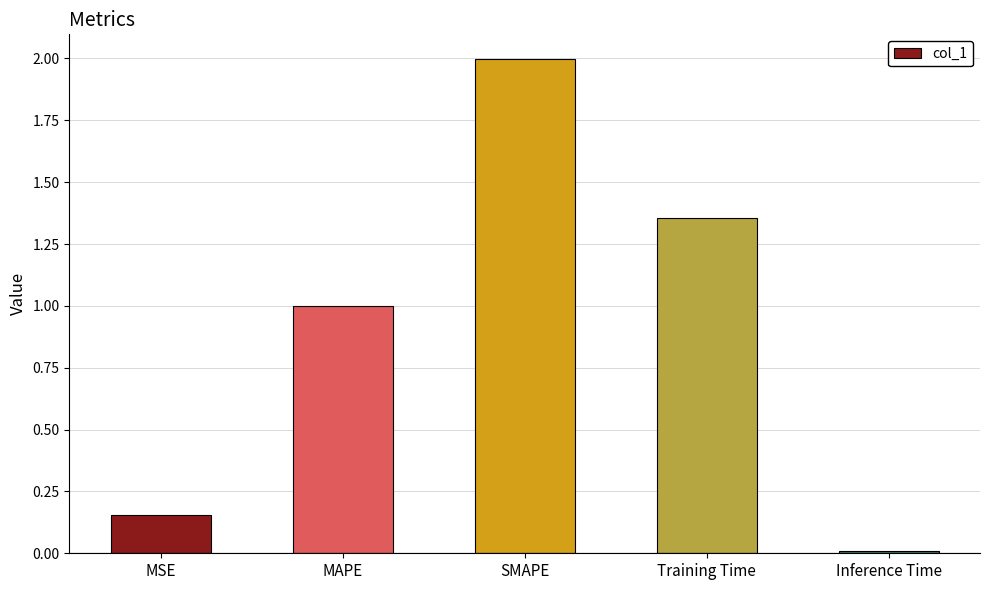

What position from the left is Training Time?

4